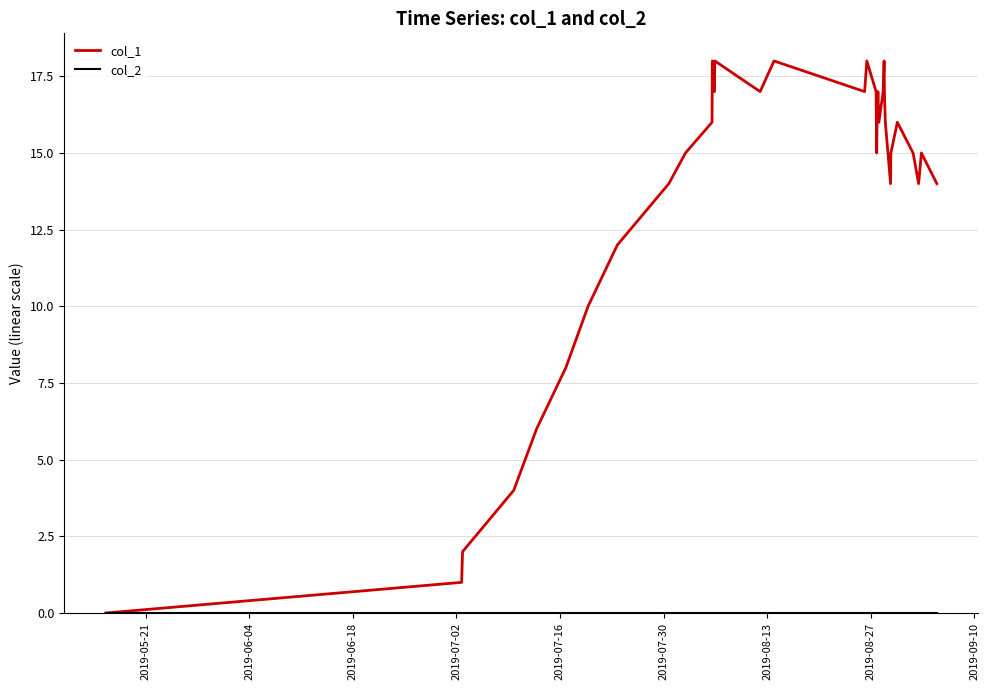

Which series has the largest total across all categories?

col_1